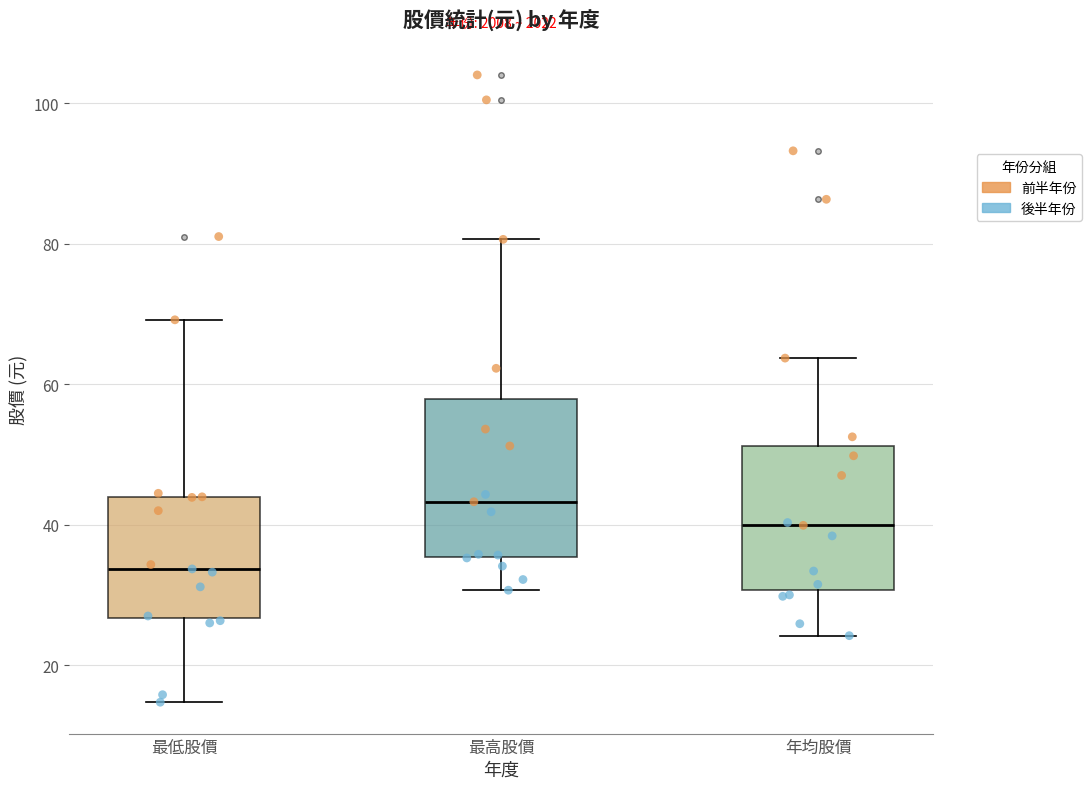

Where is the upper edge of the box for 最高股價 on the y-axis? The values are not printed on the chart, so give them approximately, as read against the axis.

58